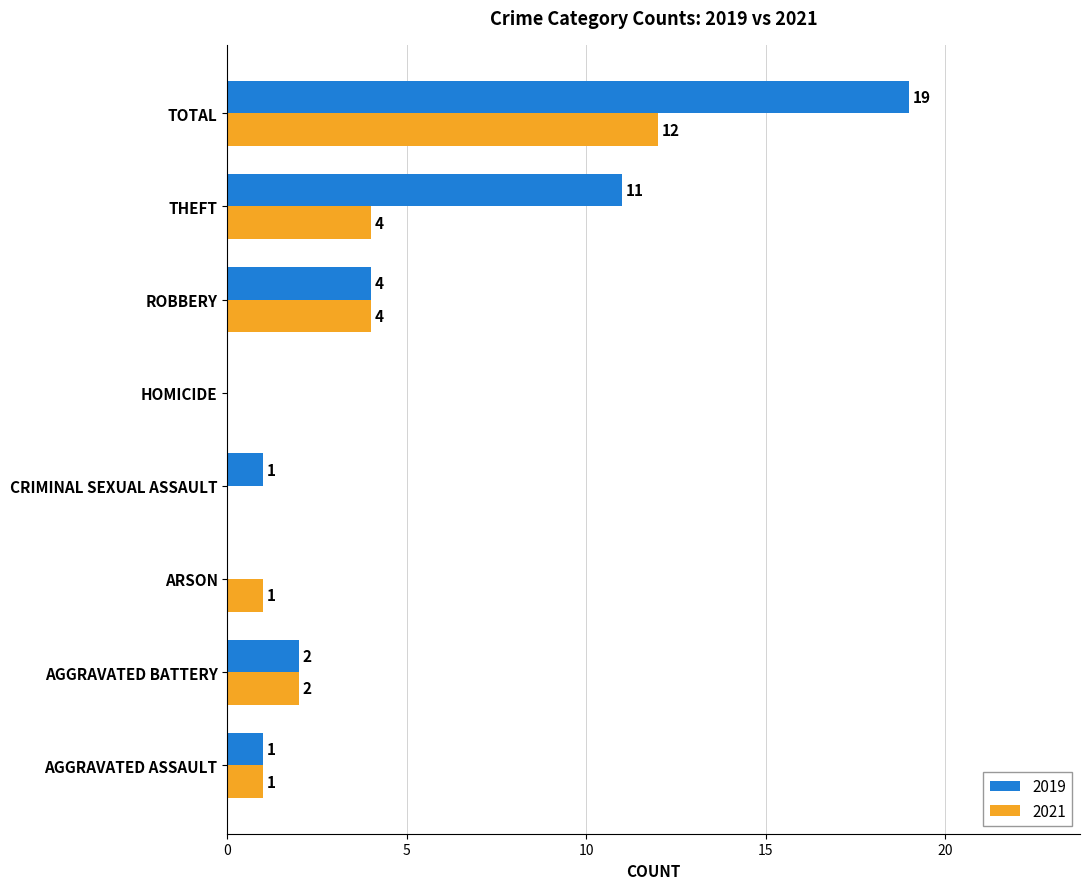

How many distinct data groups are displayed?

2